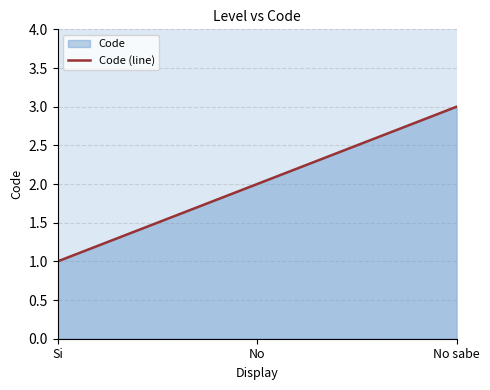

How many data points are less than 2?

1